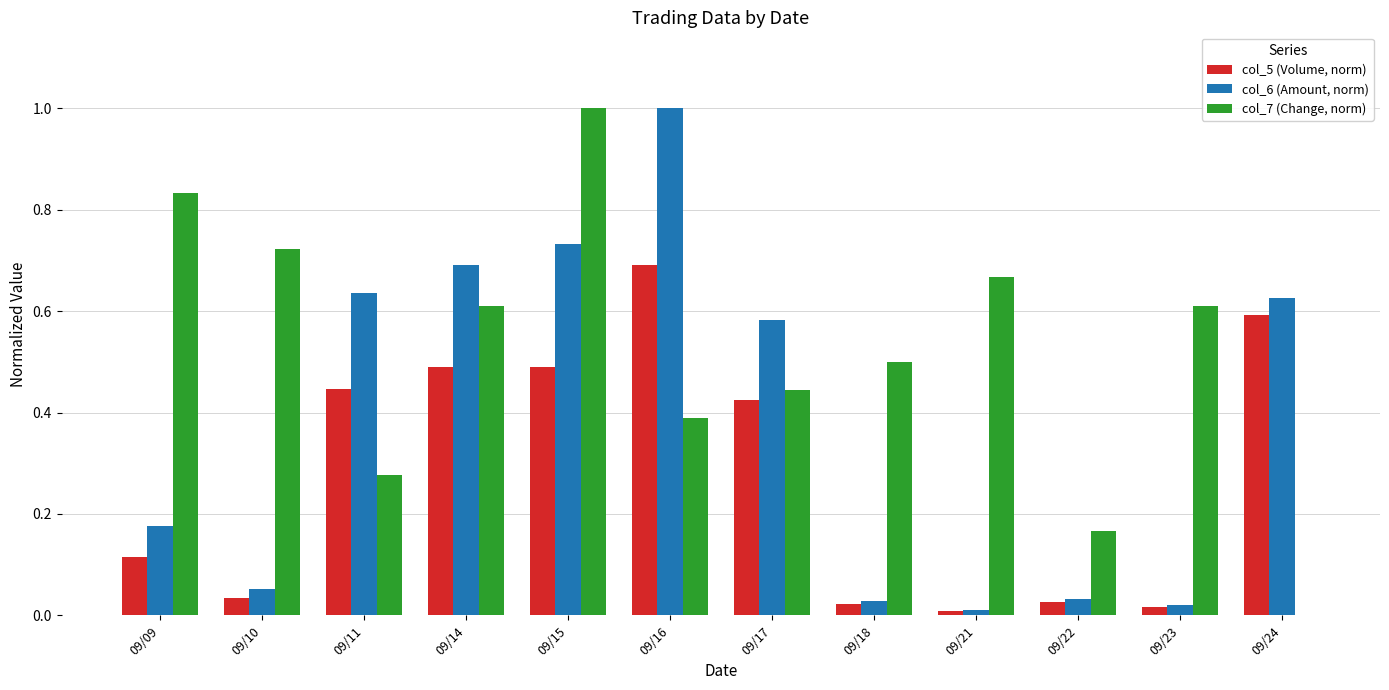

What is the sum of all col_7 (Change, norm) values?

6.2